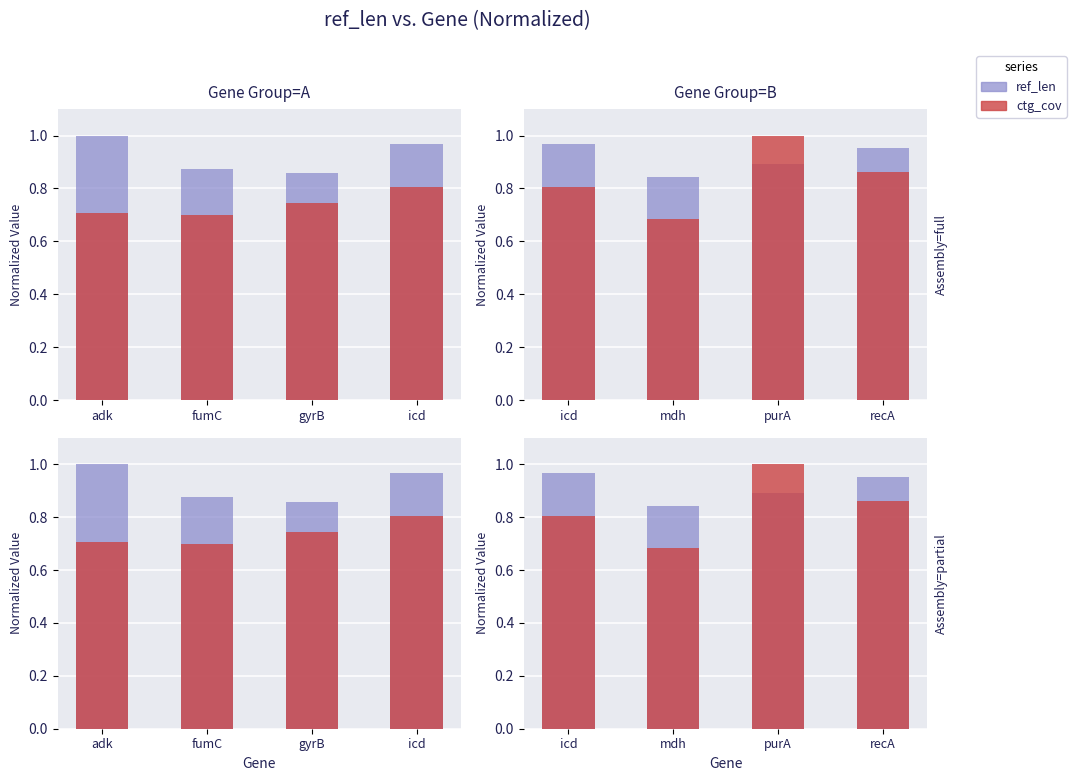

What is the value of the ref_len bar at the 1st from the left?

1.0